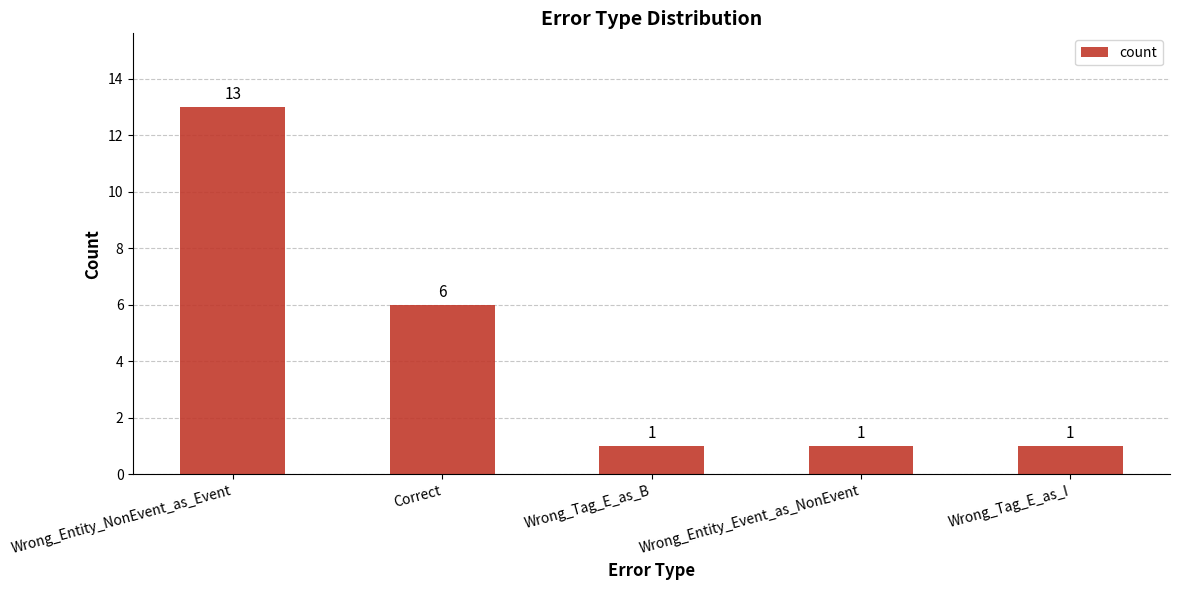

Which category has the highest value across all series?

Wrong_Entity_NonEvent_as_Event